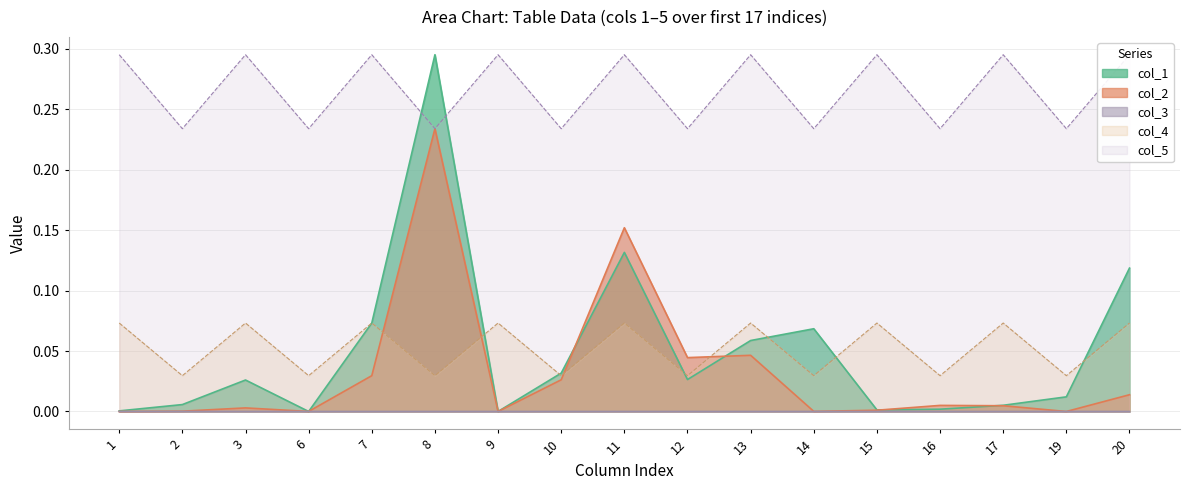

How many series are shown in this chart?

5